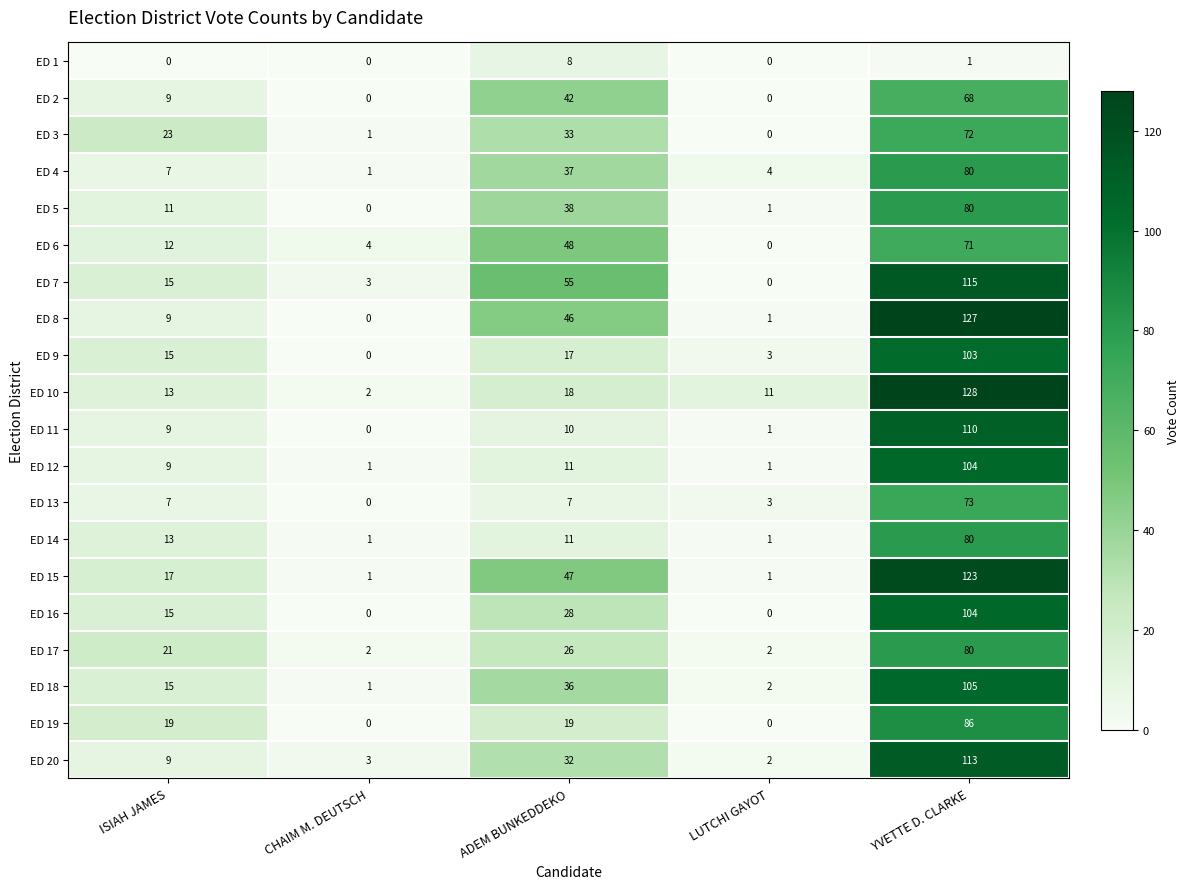

Which series changed the most between LUTCHI GAYOT and YVETTE D. CLARKE?

ED 8